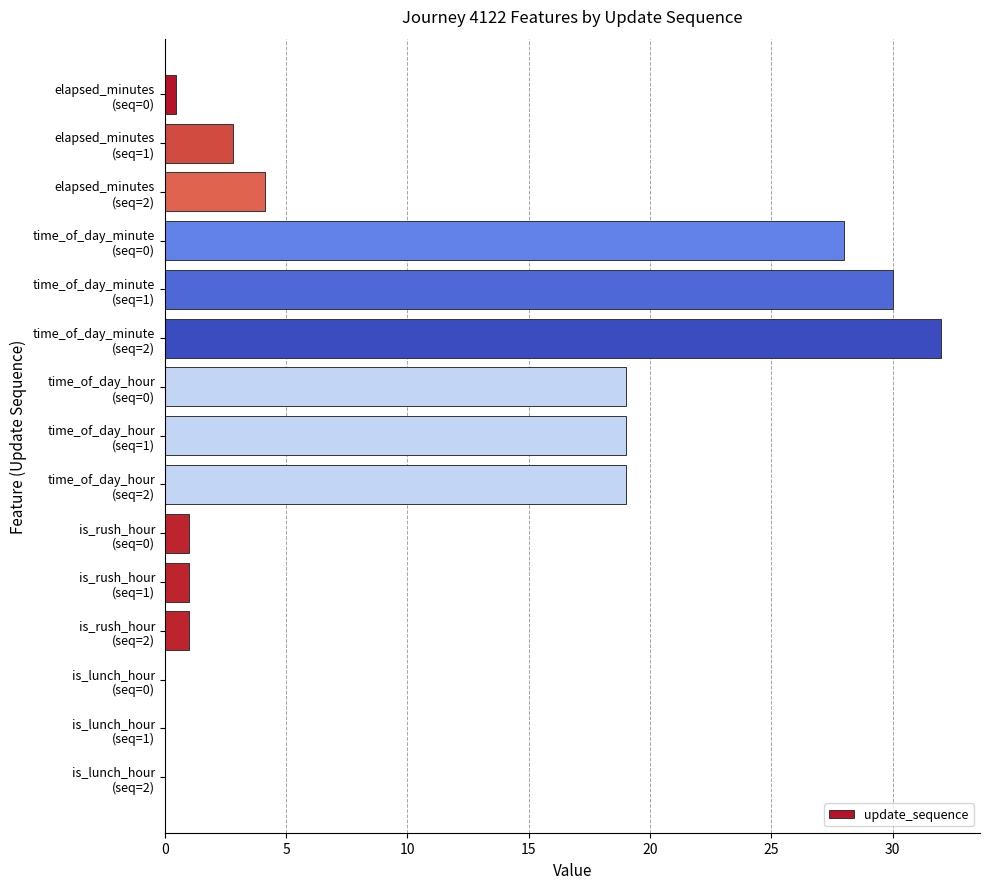

Does the chart contain stacked bars?

No